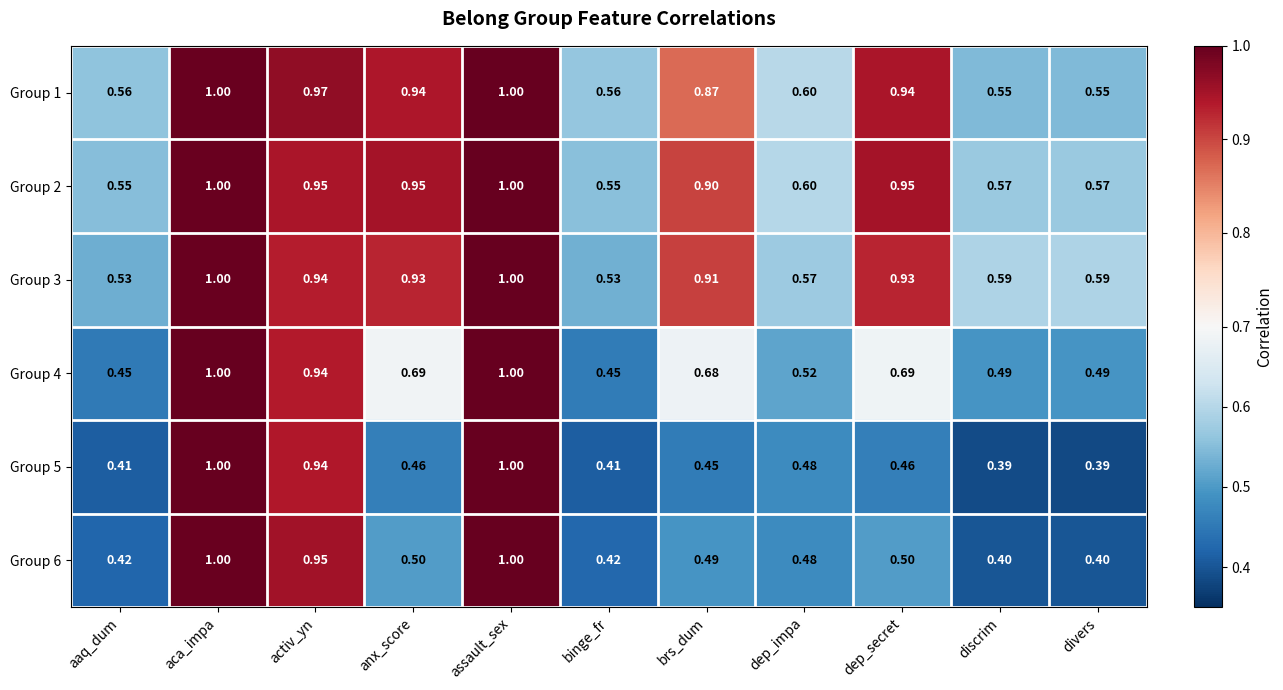

What is the minimum value shown in the chart?

0.4